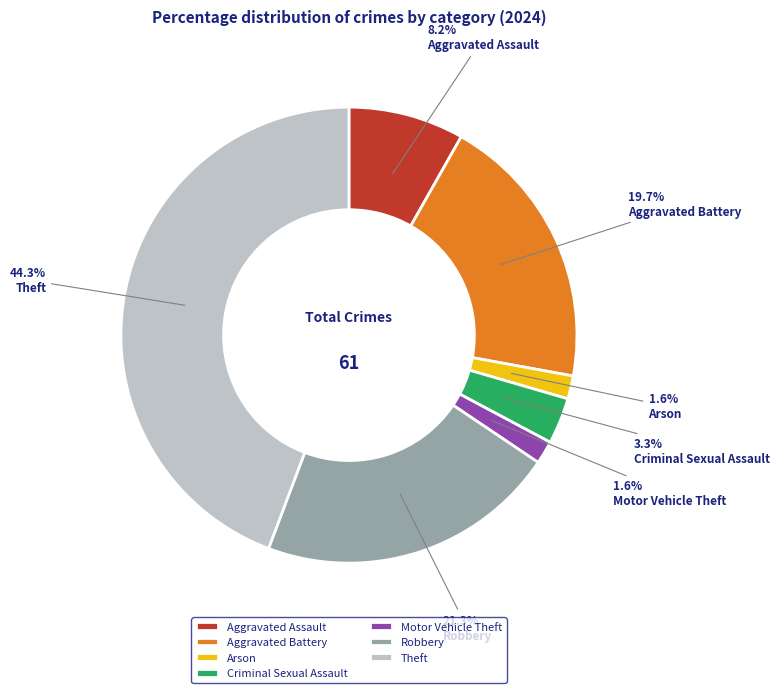

To the nearest percent, what is the average slice percentage?

14%